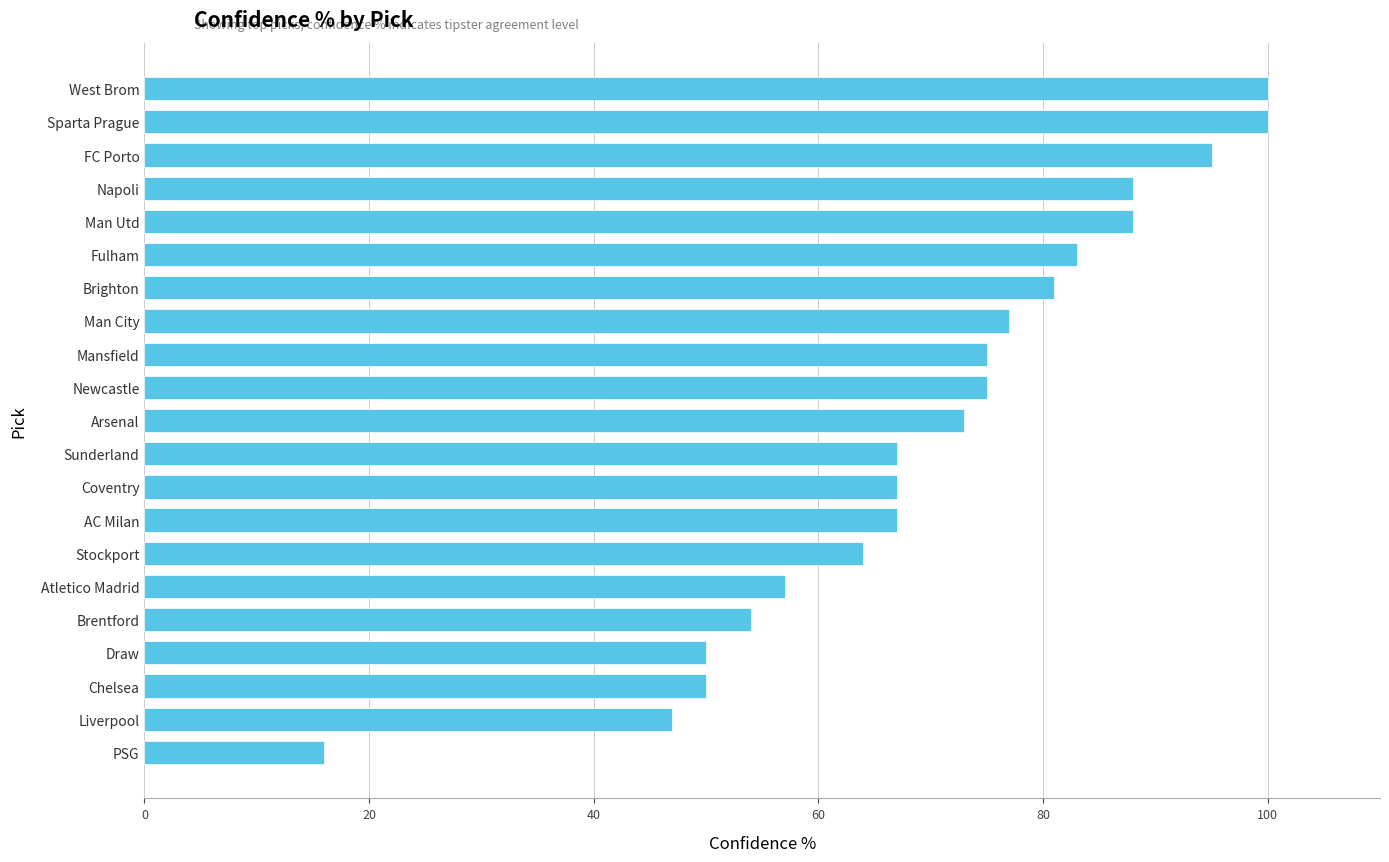

Approximately how many times larger is the value at Brentford compared to Arsenal?

0.7